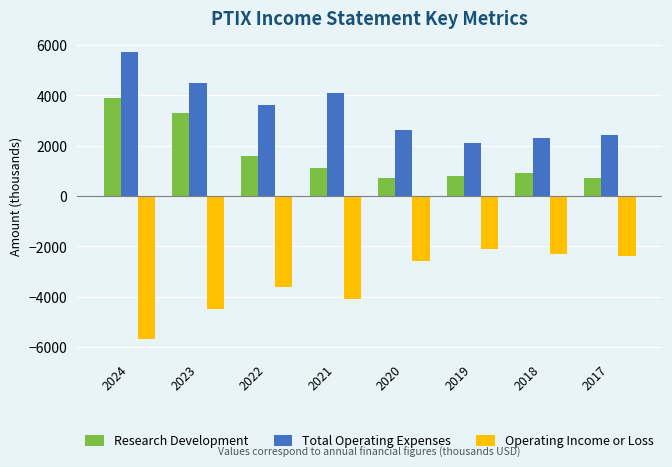

At which label does Operating Income or Loss reach its minimum?

2024